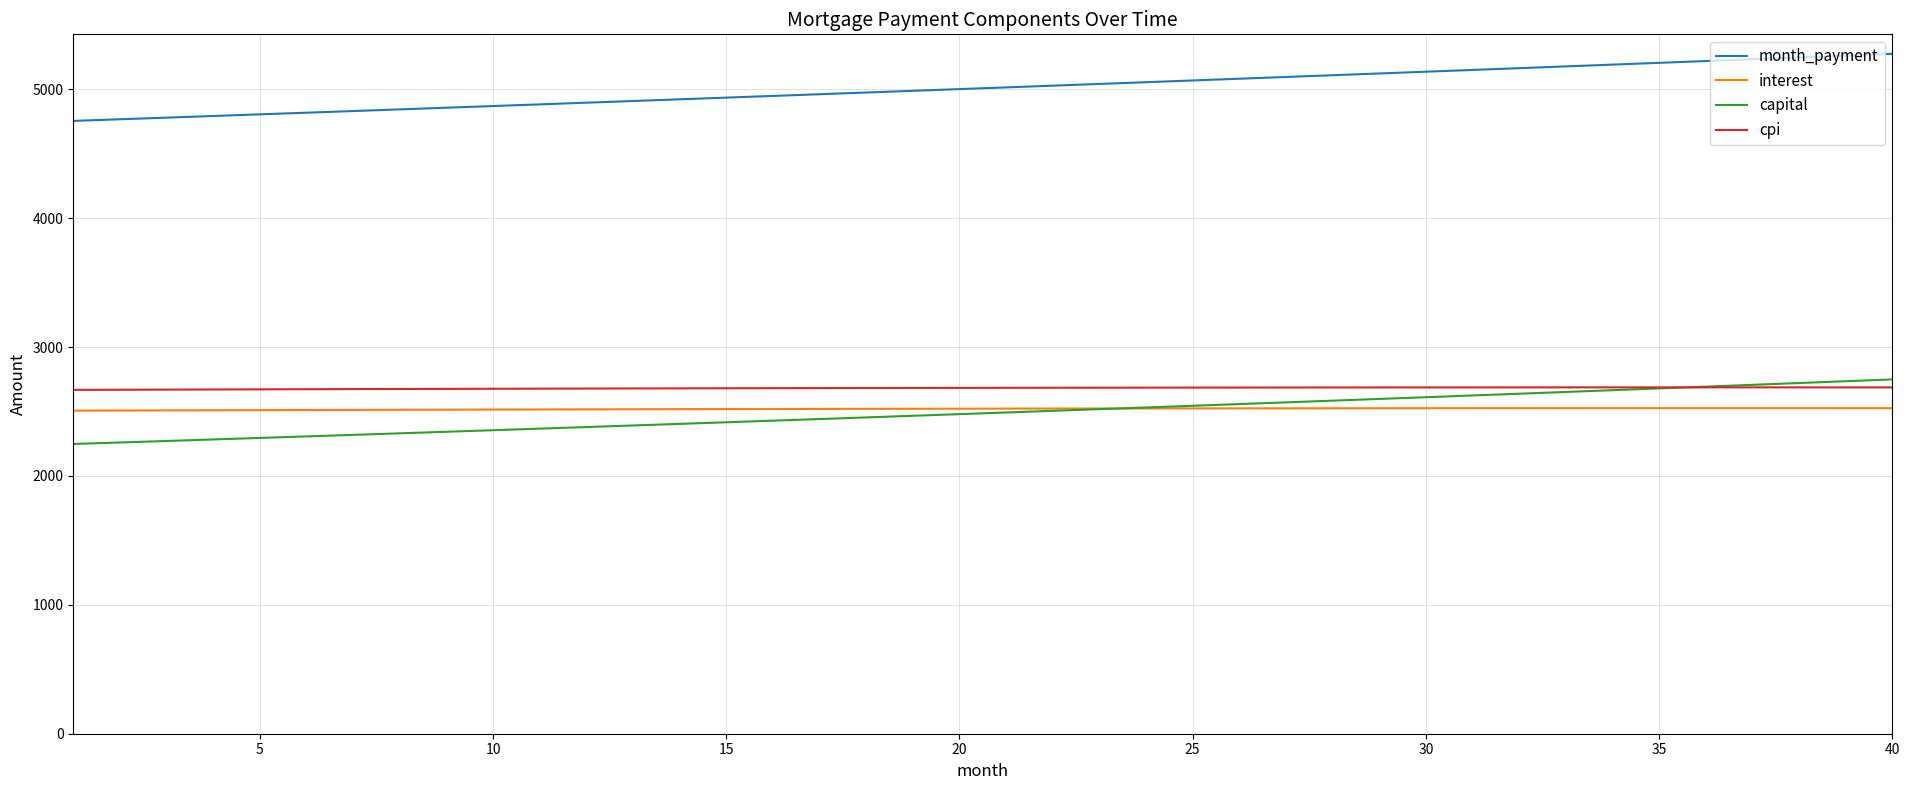

Count the number of data series in this chart.

4